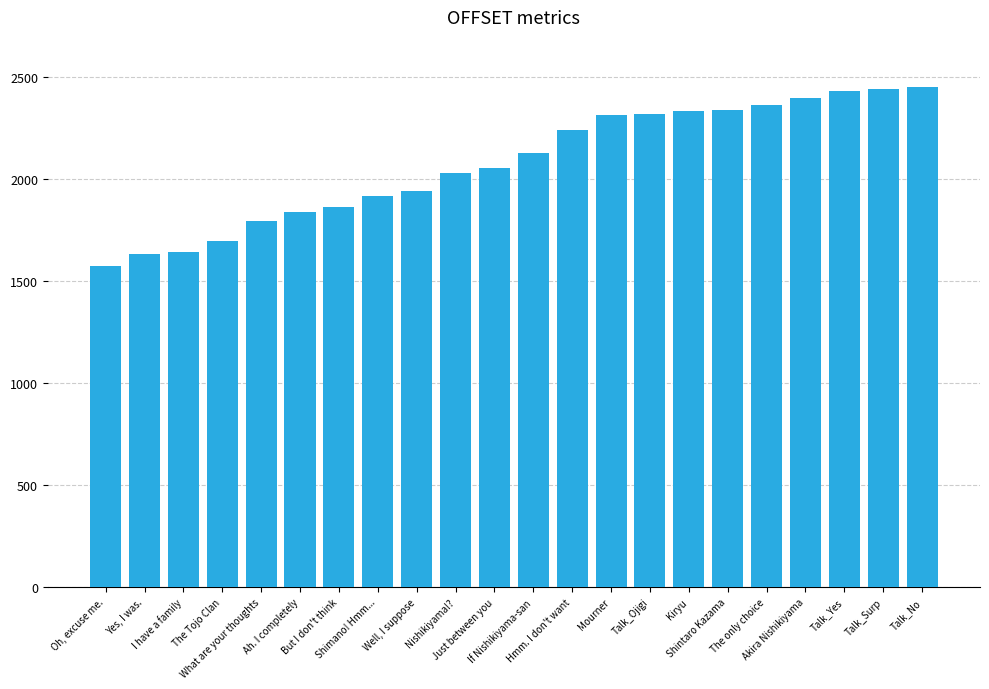

What position from the right is Shimano! Hmm...?

15